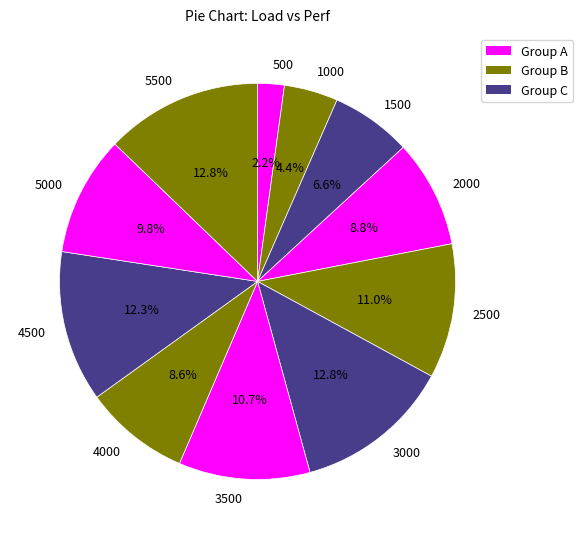

How many slices are in this pie chart?

11